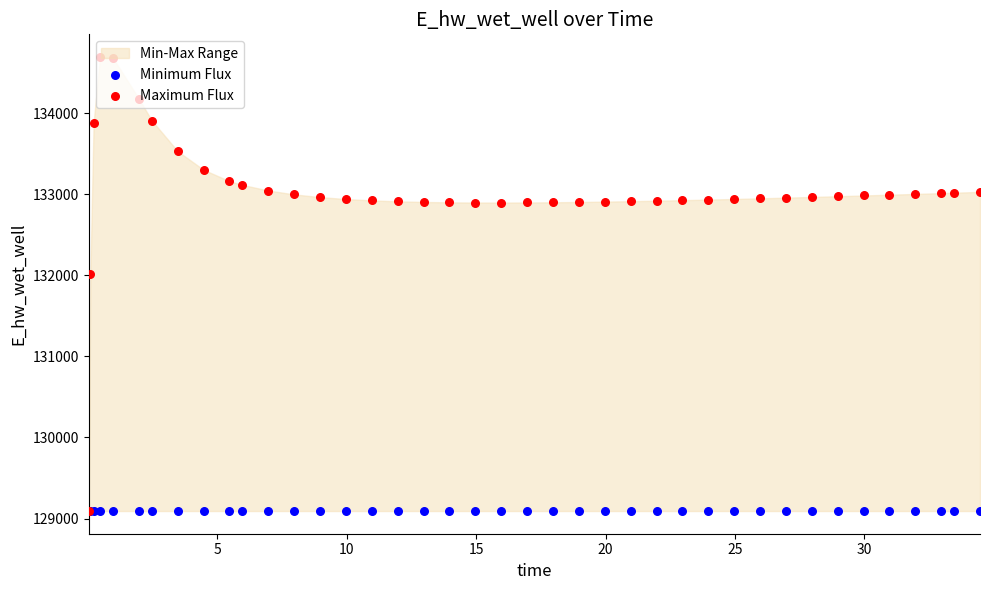

Which series has the largest total across all categories?

Maximum Flux